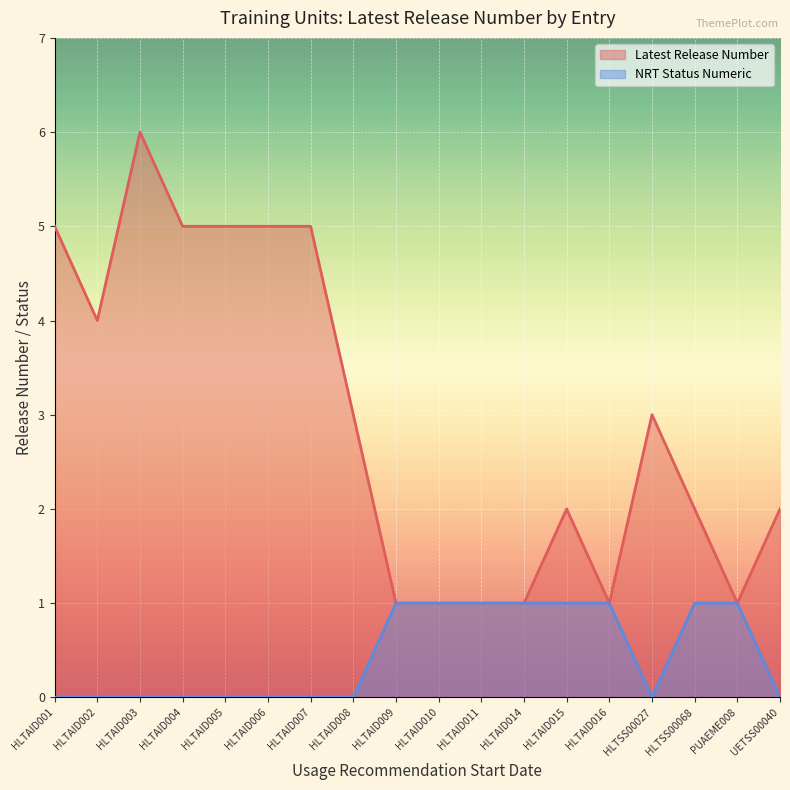

The Latest Release Number series shows 3 at HLTAID008. True or false?

True